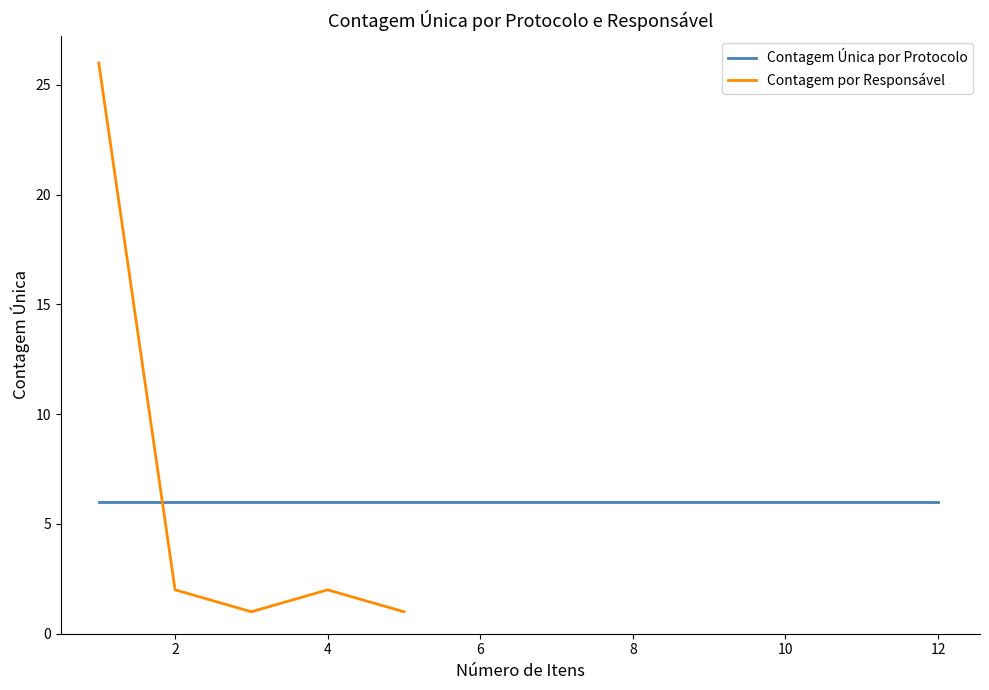

True or false: Contagem por Responsável has a value of 2 at 4.

True